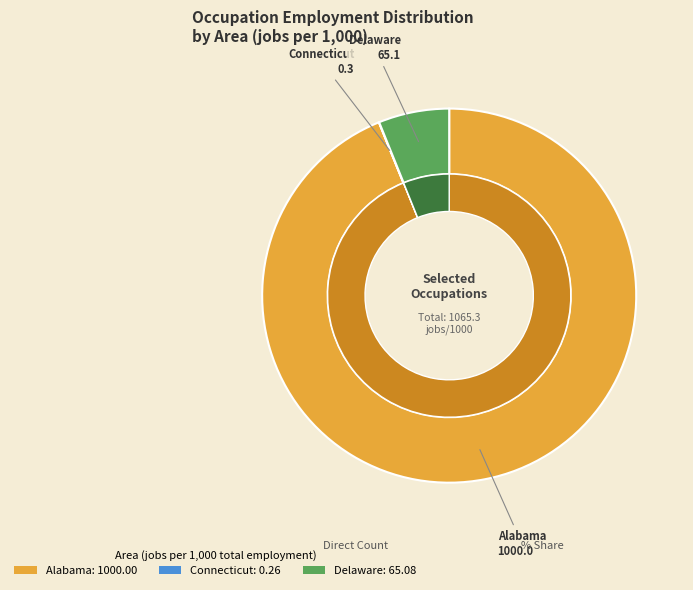

True or false: Alabama accounts for 94% of the total.

True